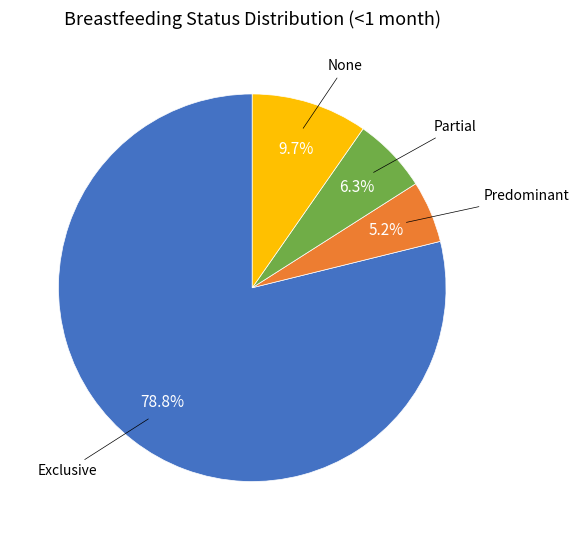

Does any single category account for the majority?

Yes